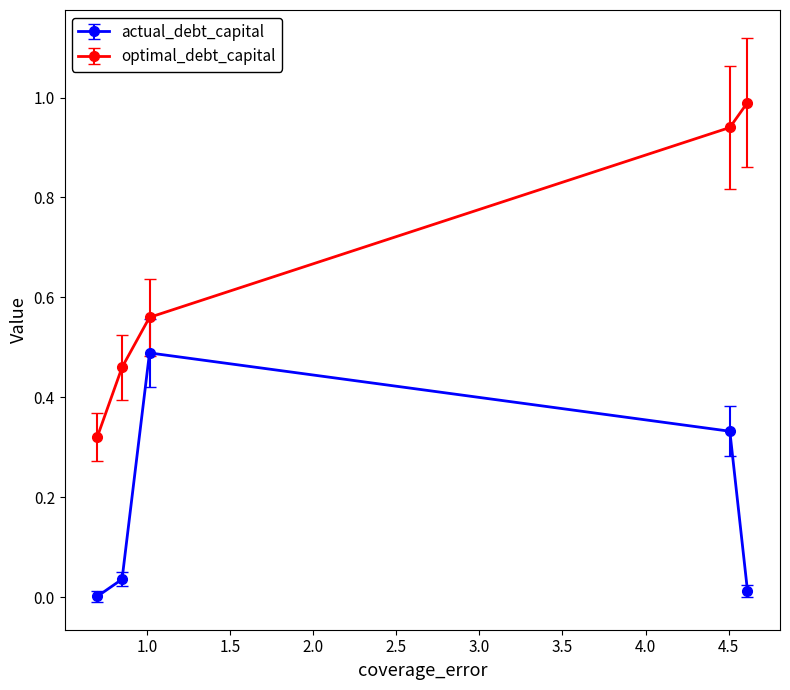

What is the sum of all optimal_debt_capital values?

3.3